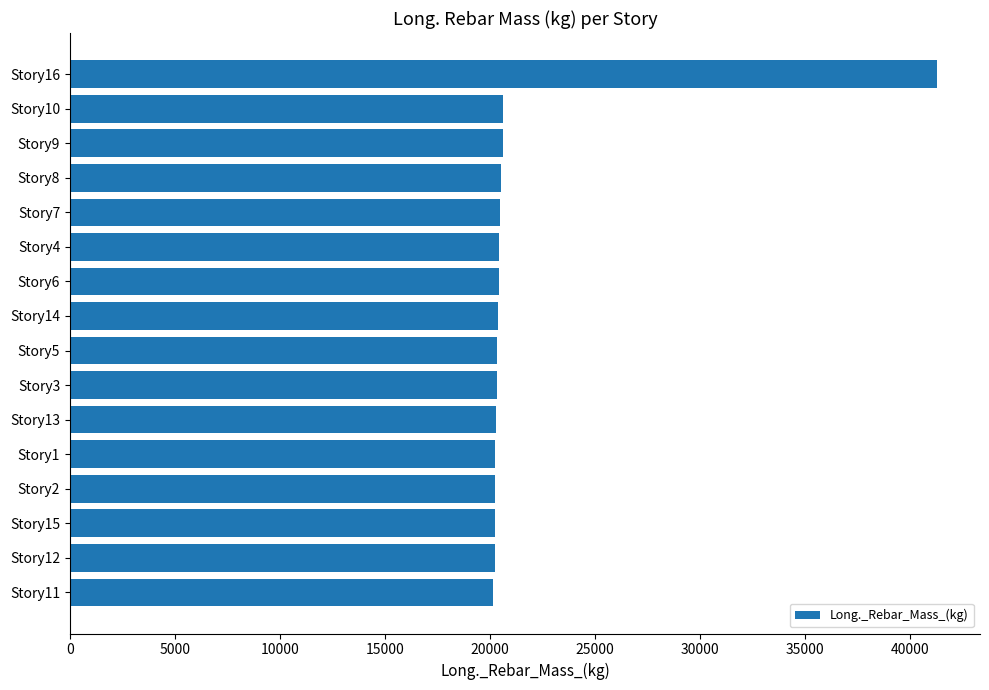

What is the sum of the values at Story9 and Story15?

40859.2